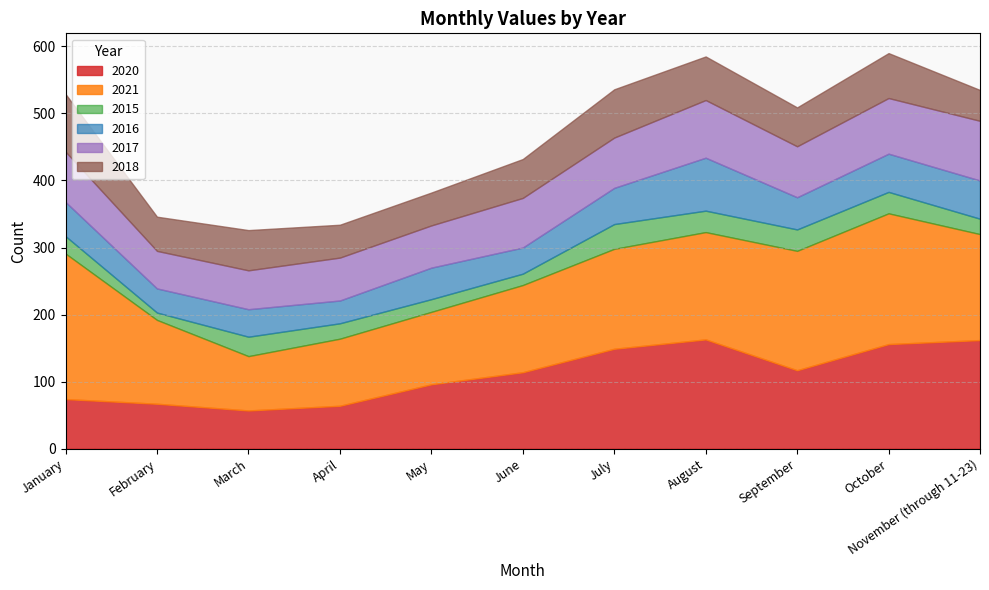

What is the label of the 7th point from the right?

May